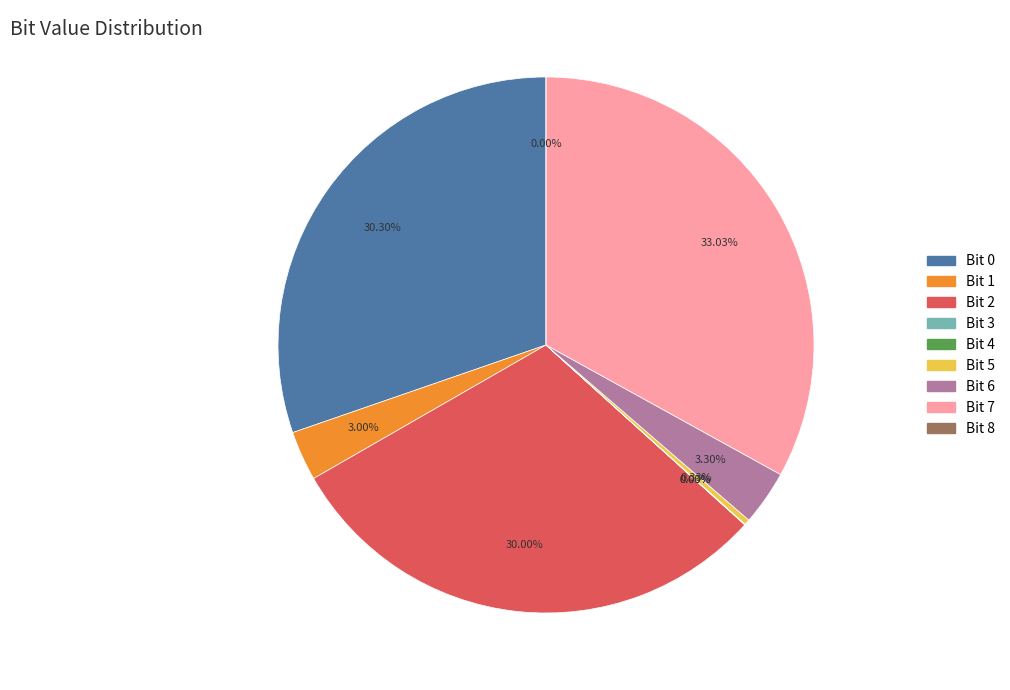

What percentage is the Bit 2 slice, to the nearest percent?

30%